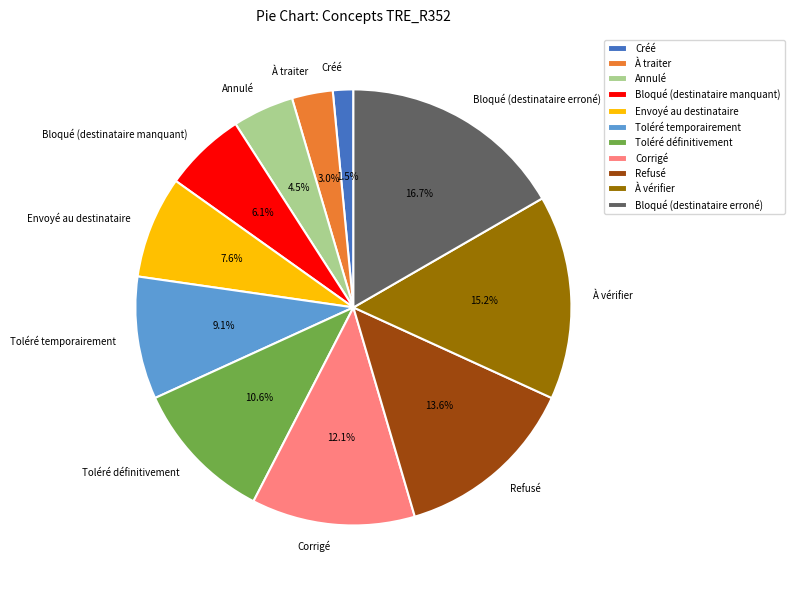

Count the number of slices in the pie.

11